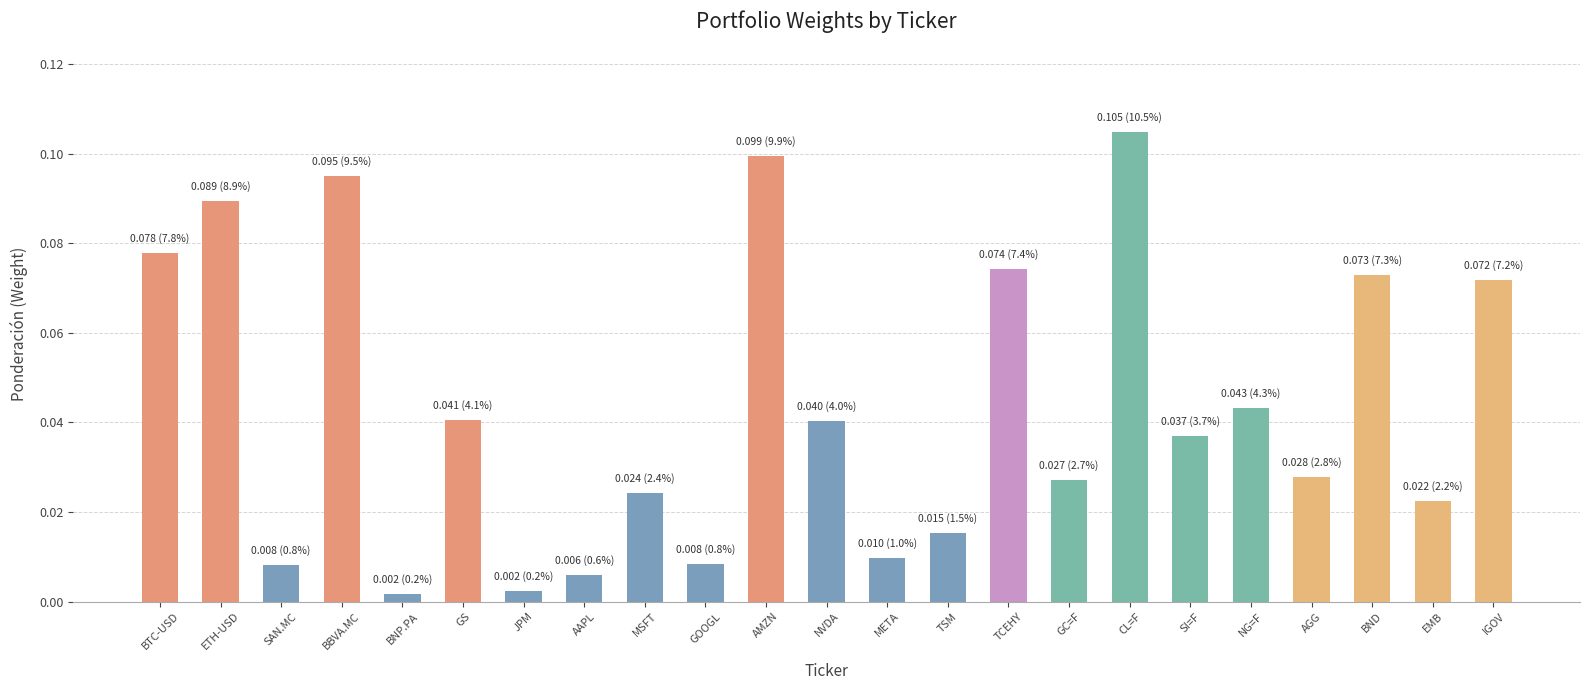

Which label corresponds to the largest value in the chart?

CL=F